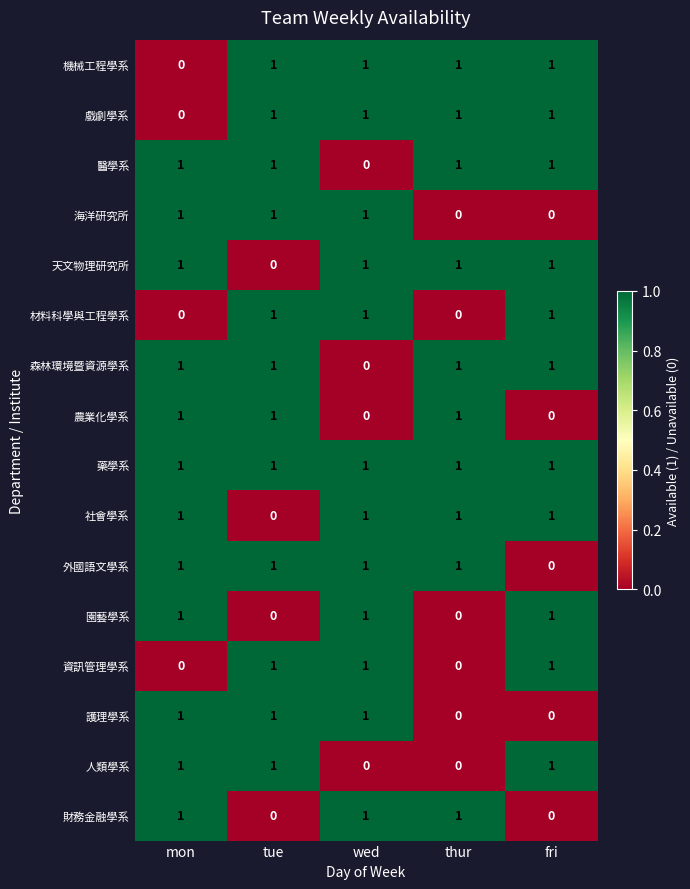

At how many categories does at least one series exceed 0?

5